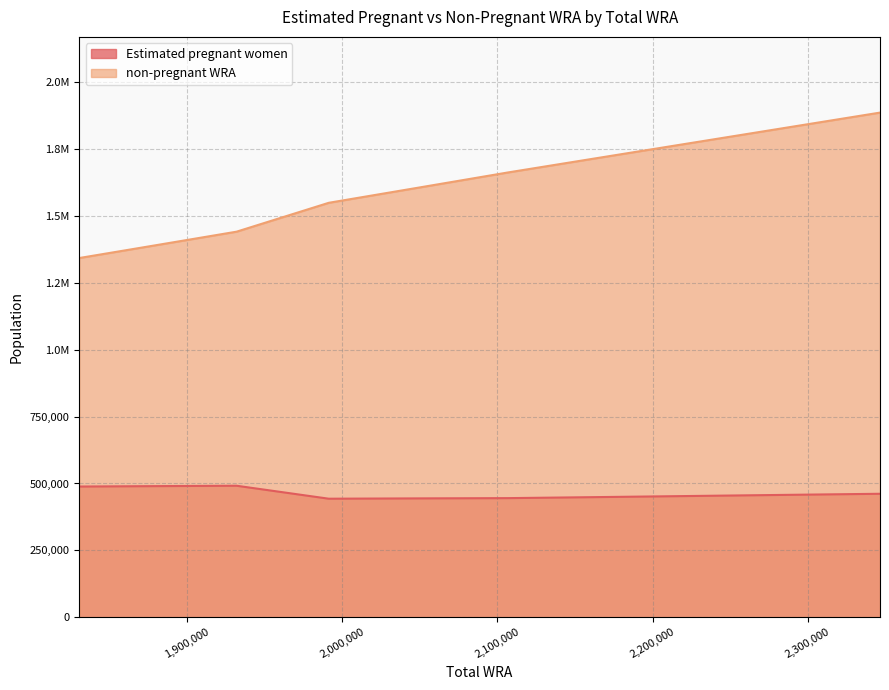

True or false: Estimated pregnant women has more than 1 interior local peaks.

False